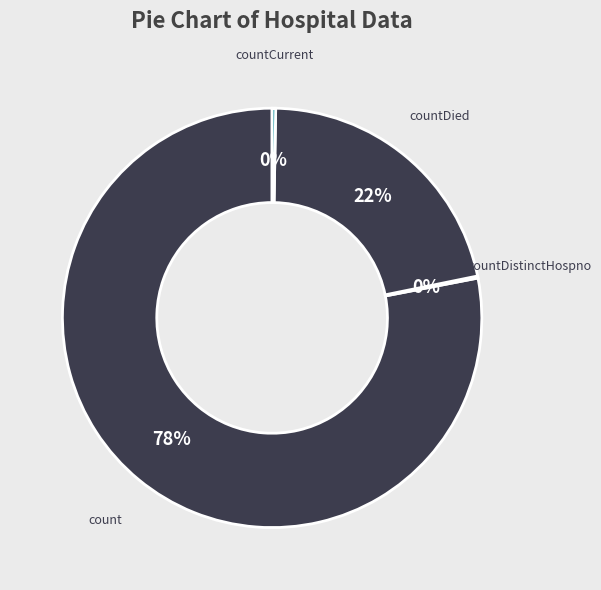

Between count and countDied, which is larger?

count